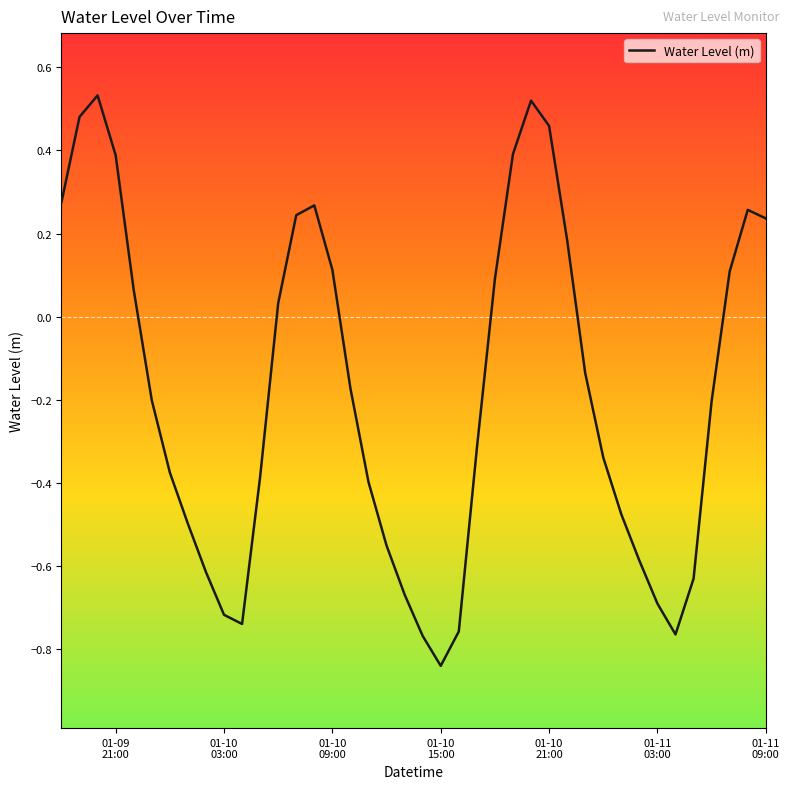

What is the difference between the maximum and minimum values?

1.4